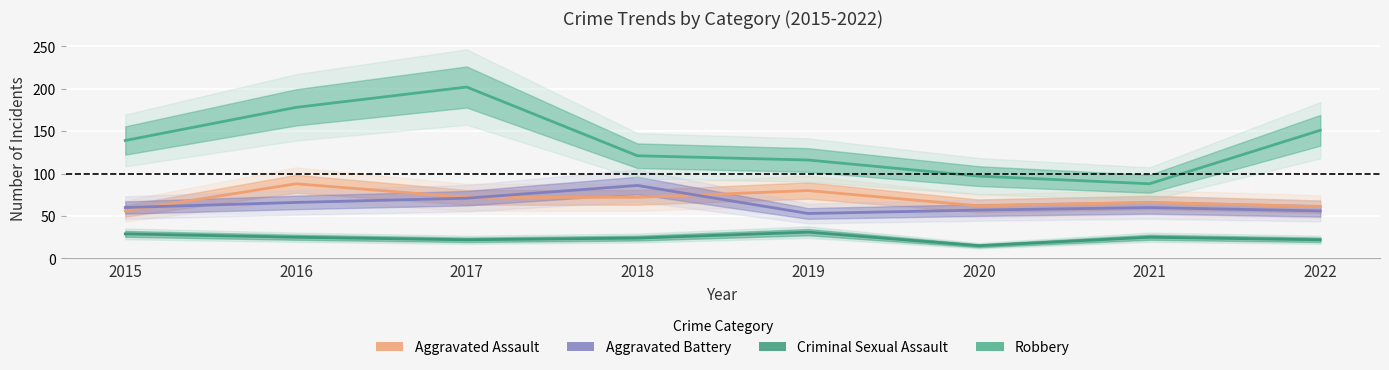

What is the greatest value displayed?

202